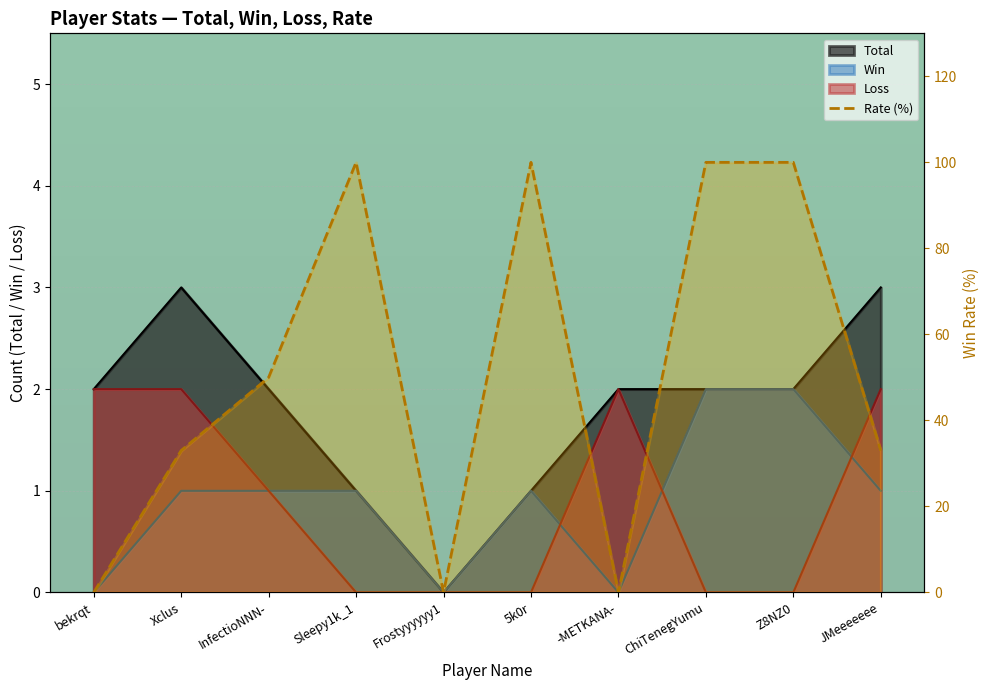

List the labels in order of value, largest first.

Sleepy1k_1, 5k0r, ChiTenegYumu, Z8NZ0, InfectioNNN-, Xclus, JMeeeeeee, bekrqt, Frostyyyyyy1, -METKANA-